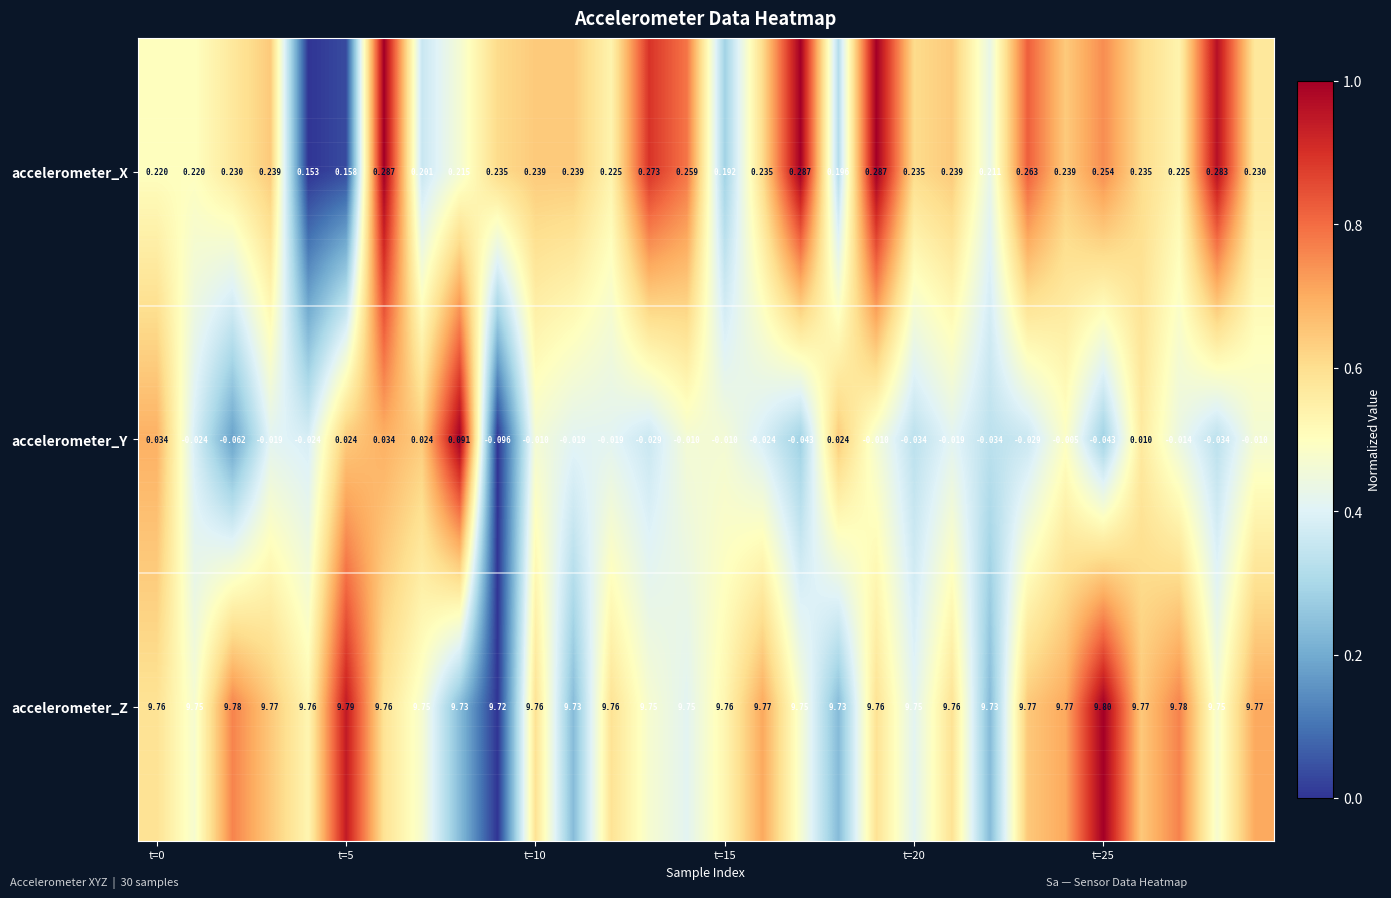

Which series has the widest spread of values?

accelerometer_Y